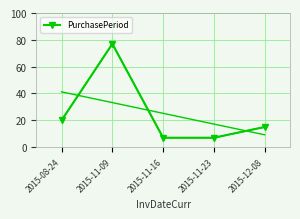

Read the value at 2015-11-16, to the nearest 5.

5